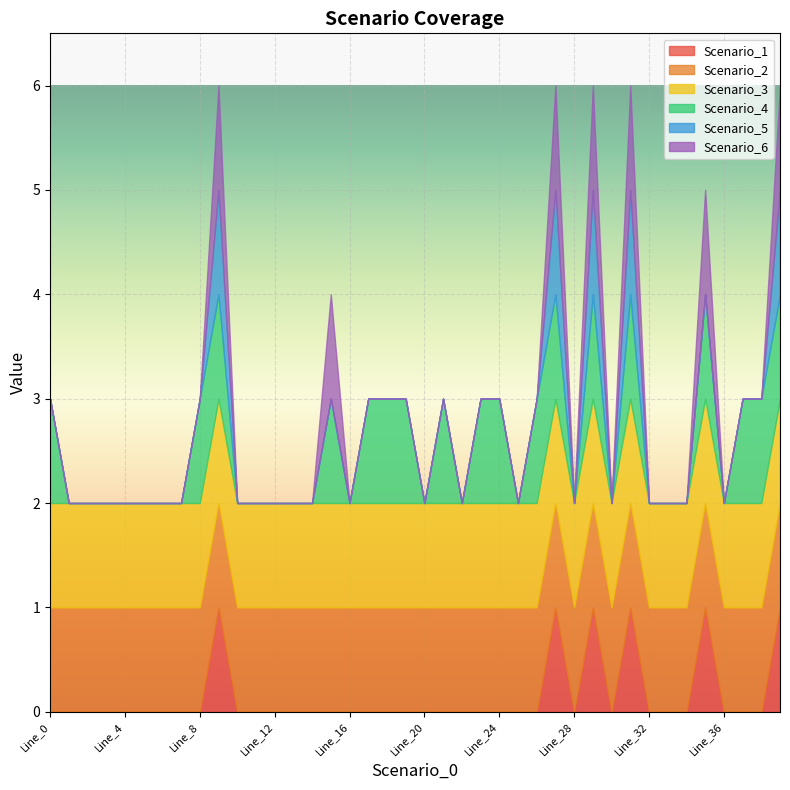

True or false: Scenario_1 and Scenario_4 cross at least once.

False